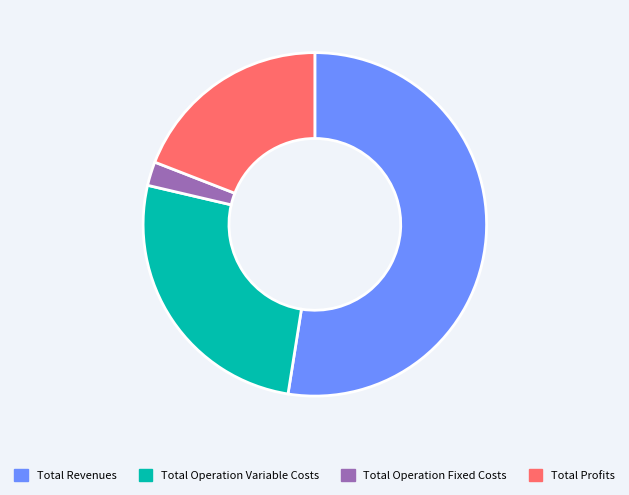

How many slices are in this pie chart?

4